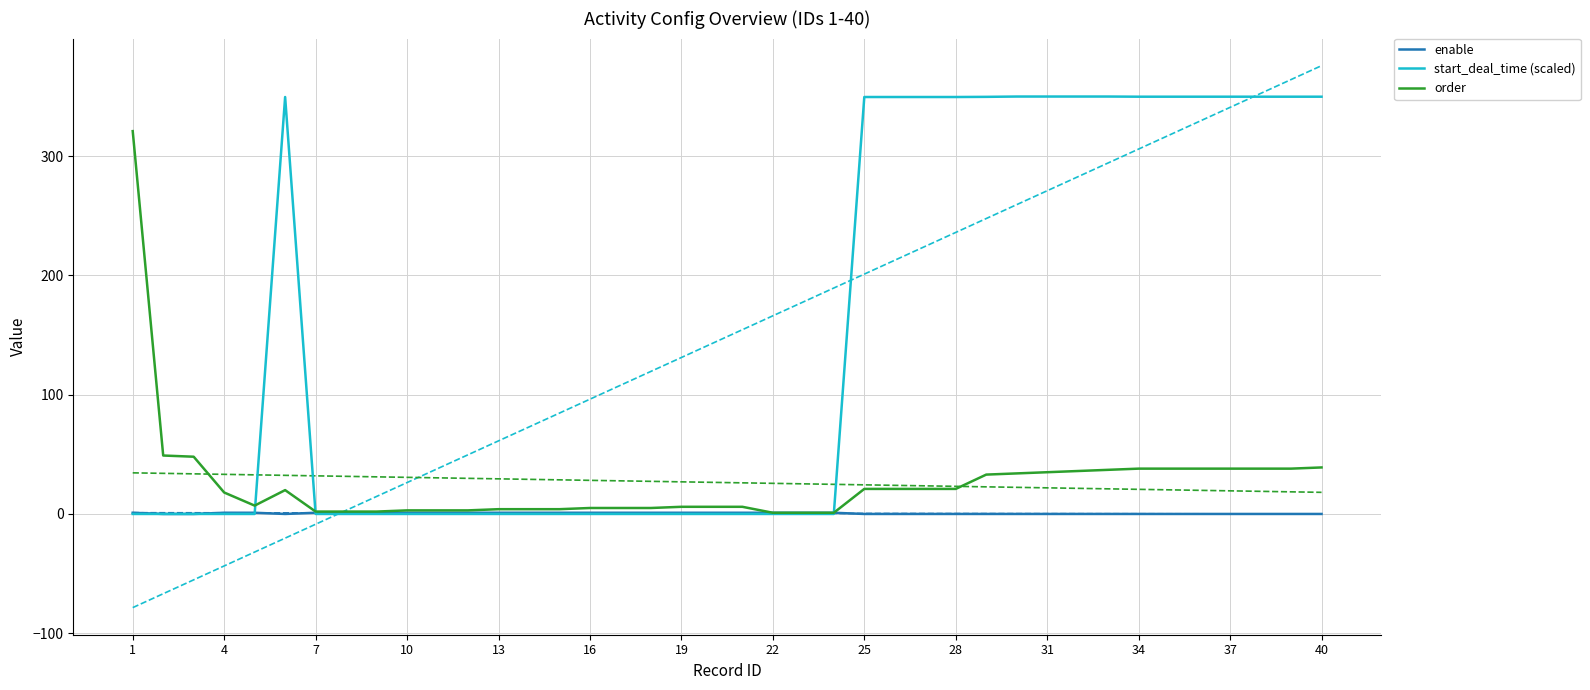

How many lines are shown in the chart?

3